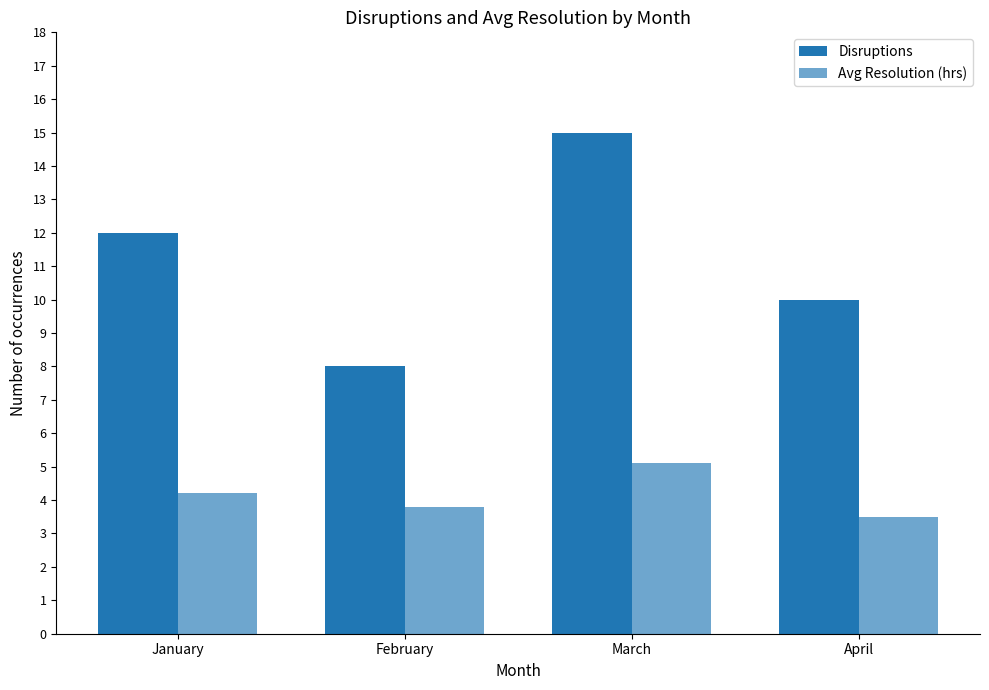

Rank the series by their average value, from highest to lowest.

Disruptions, Avg Resolution (hrs)